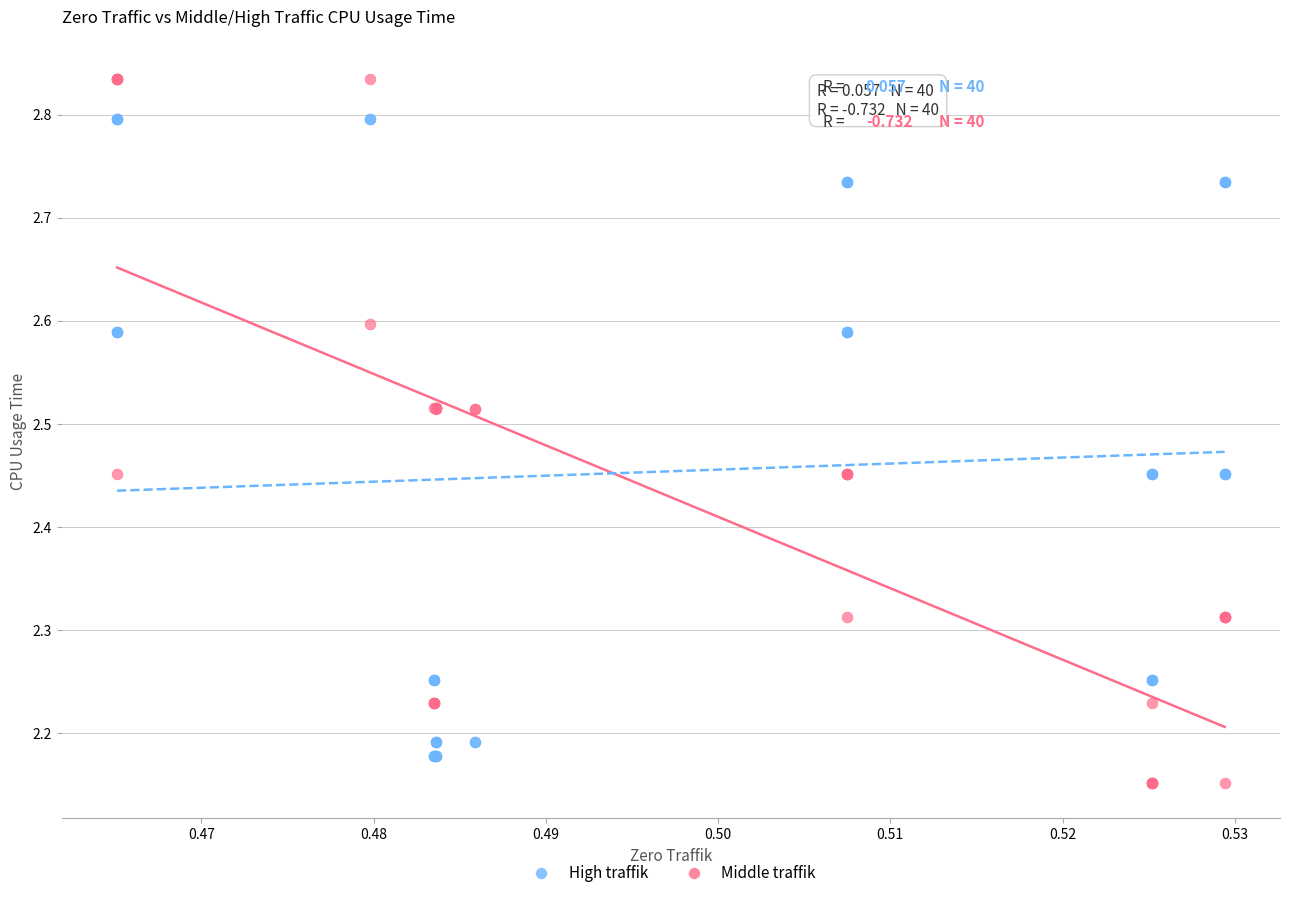

Which series has the largest Y range (max minus min)?

Middle traffik